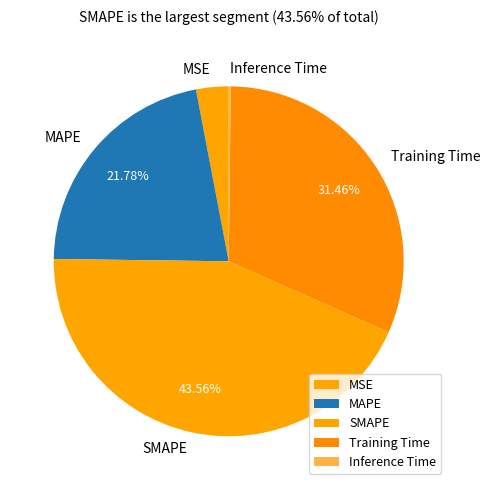

Is the sum of SMAPE and MAPE greater than half?

Yes